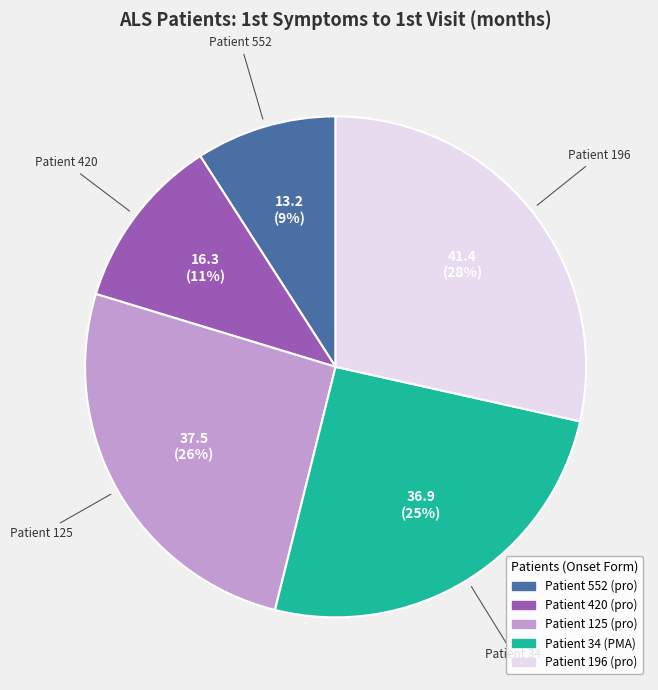

Count the number of slices in the pie.

5